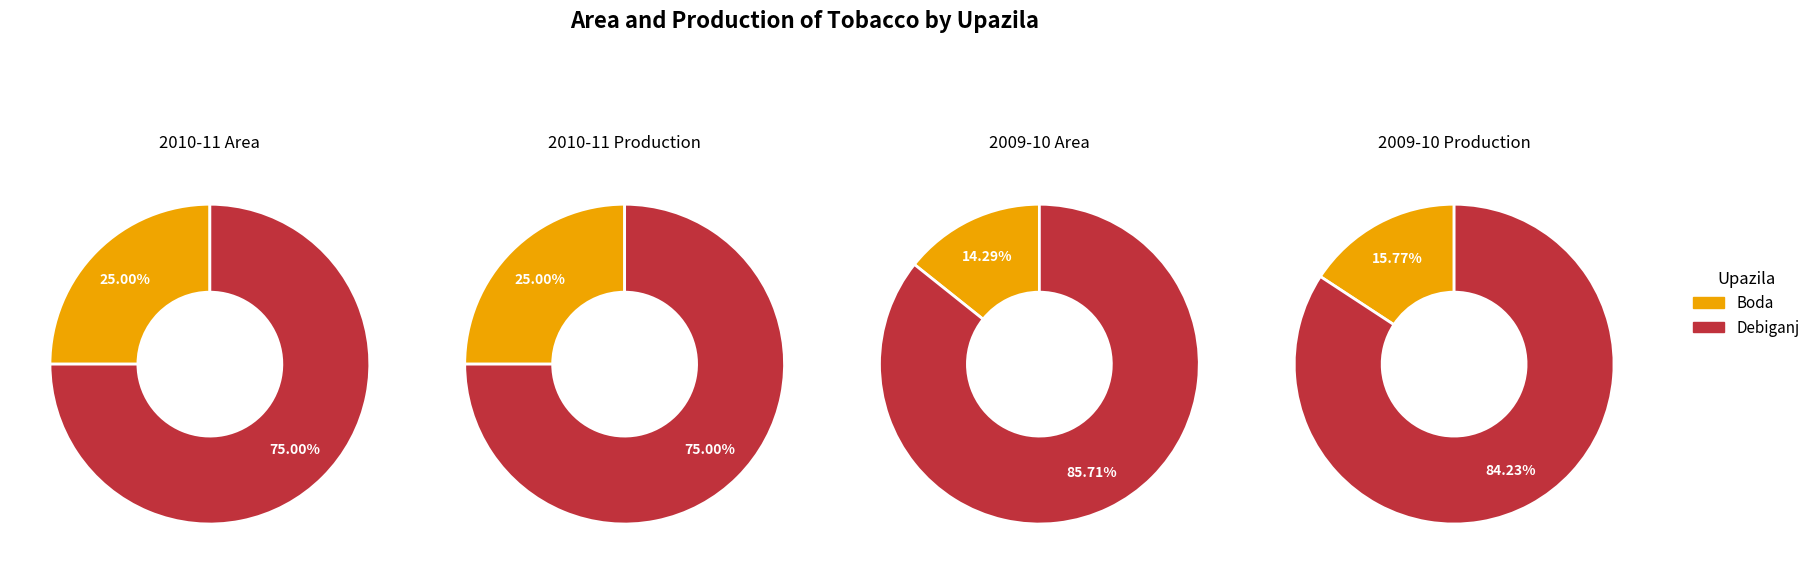

Combined, what portion of the pie is Debiganj and Boda?

100.0%